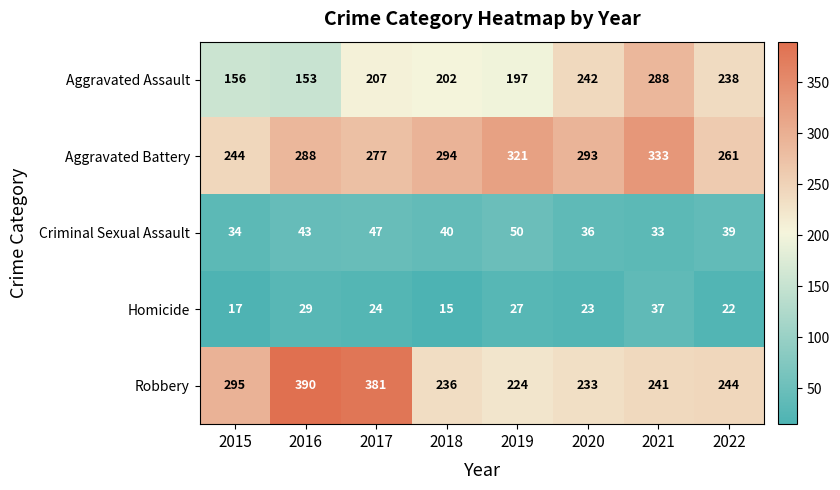

List the series in order of their peak value, highest first.

Robbery, Aggravated Battery, Aggravated Assault, Criminal Sexual Assault, Homicide